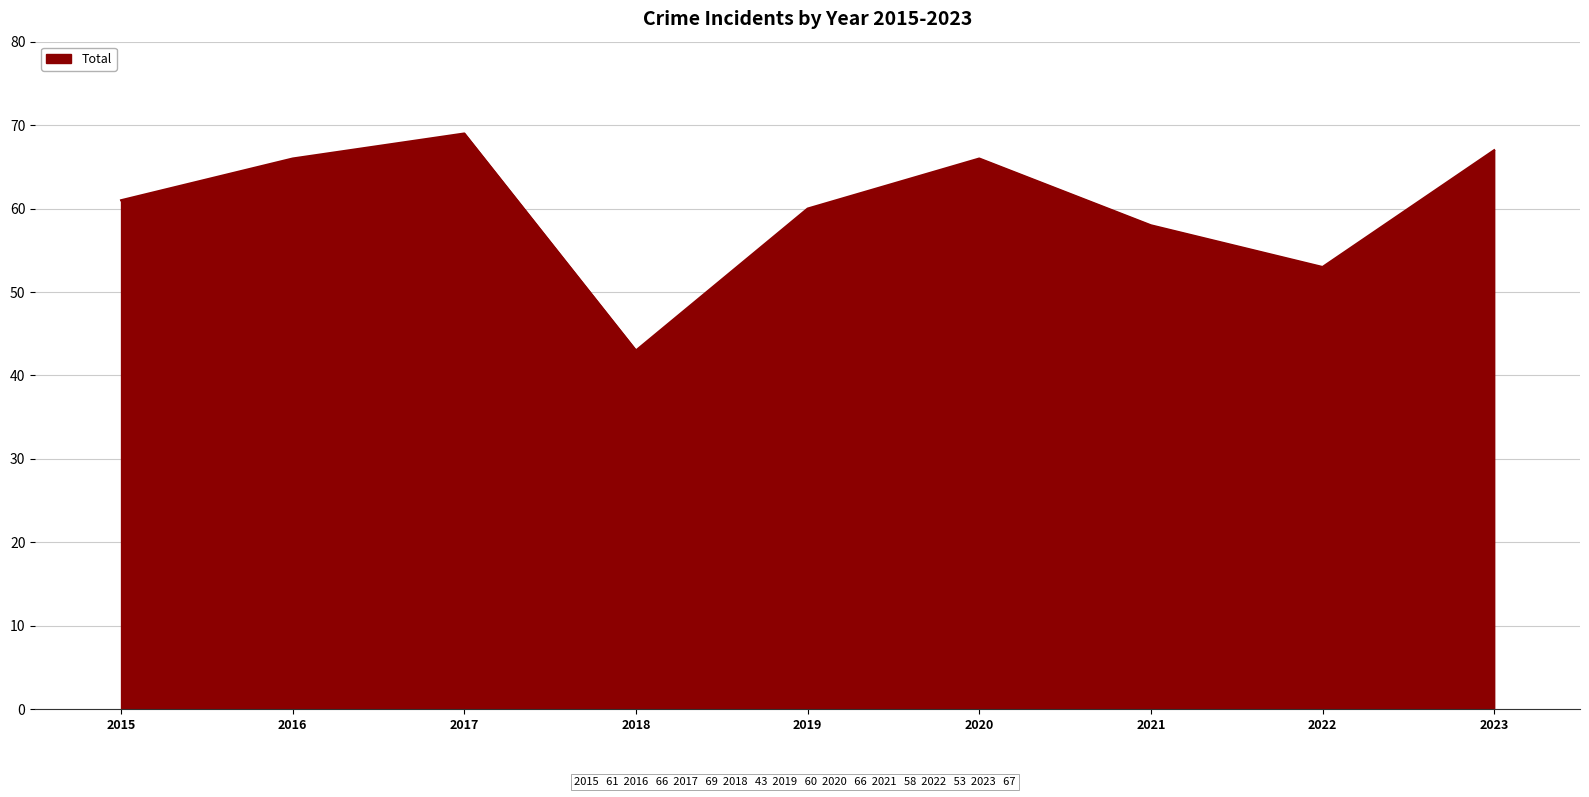

The value at 2020 is 66. True or false?

True